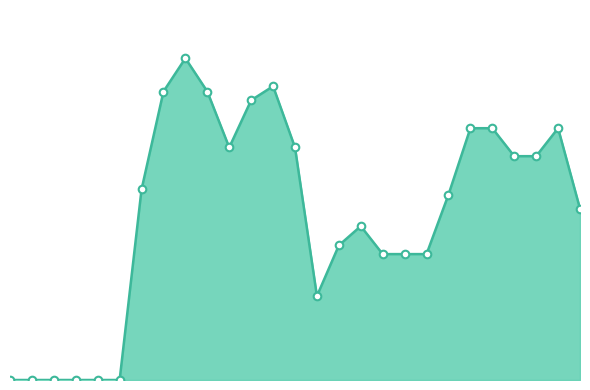

Which series has the largest Y range (max minus min)?

combined_line